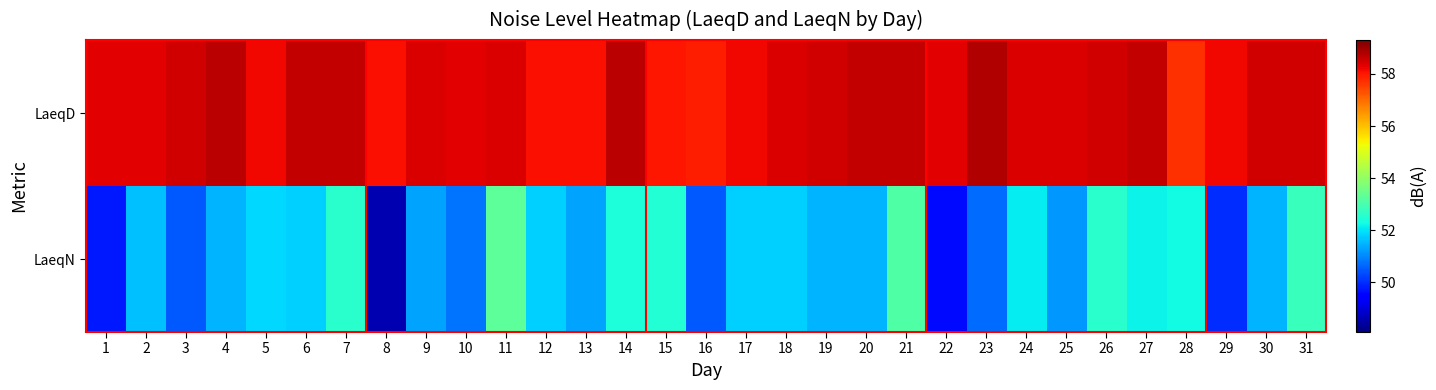

Reading right to left, extract all data points from this chart.

LaeqD: 31=58.5	30=58.5	29=58.2	28=57.7	27=58.6	26=58.5	25=58.4	24=58.4	23=58.8	22=58.3	21=58.6	20=58.6	19=58.5	18=58.4	17=58.2	16=57.9	15=58.0	14=58.7	13=58.1	12=58.1	11=58.4	10=58.3	9=58.4	8=58.1	7=58.6	6=58.6	5=58.2	4=58.7	3=58.5	2=58.3	1=58.3
LaeqN: 31=52.8	30=51.5	29=50.0	28=52.3	27=52.2	26=52.6	25=51.2	24=52.1	23=50.7	22=49.6	21=53.1	20=51.5	19=51.5	18=51.8	17=51.8	16=50.5	15=52.5	14=52.4	13=51.3	12=51.8	11=53.3	10=50.8	9=51.3	8=48.6	7=52.6	6=51.8	5=51.9	4=51.5	3=50.5	2=51.6	1=49.8